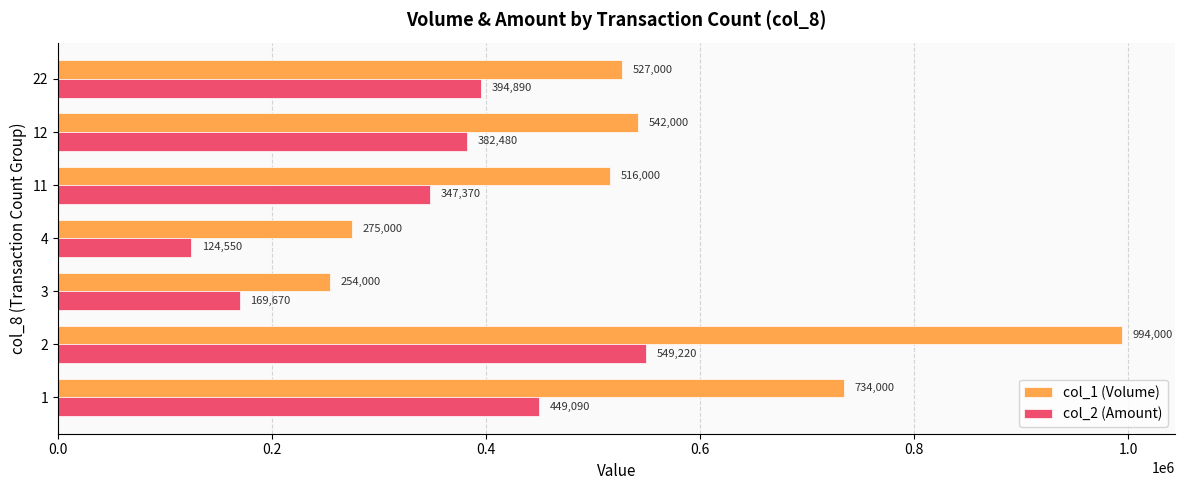

What are all the series names shown in the legend?

col_1 (Volume), col_2 (Amount)